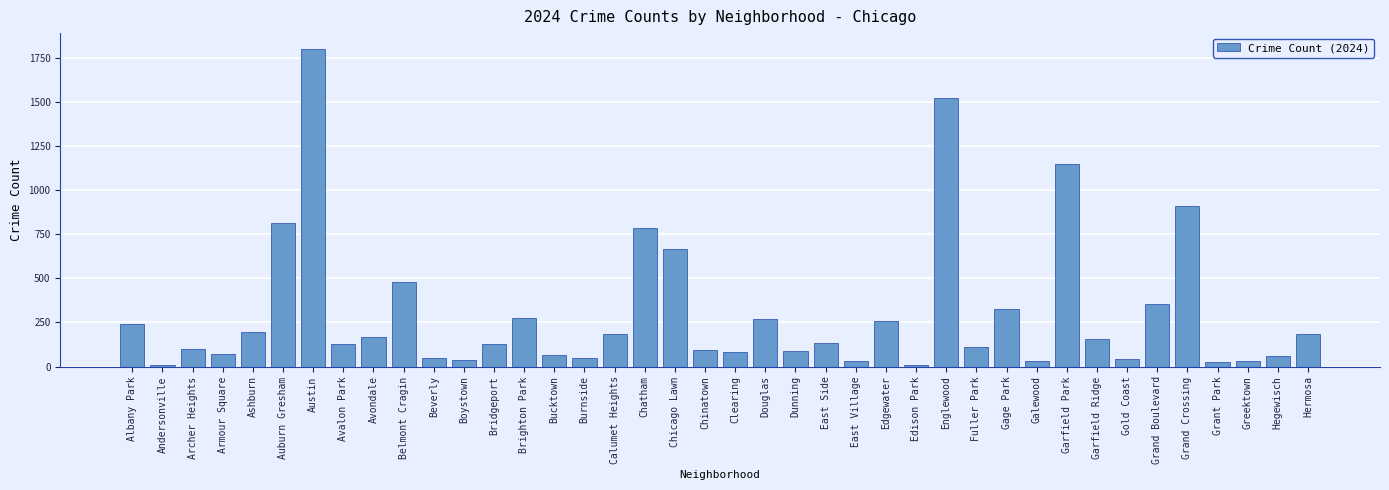

Between Dunning and Avalon Park, which is larger?

Avalon Park